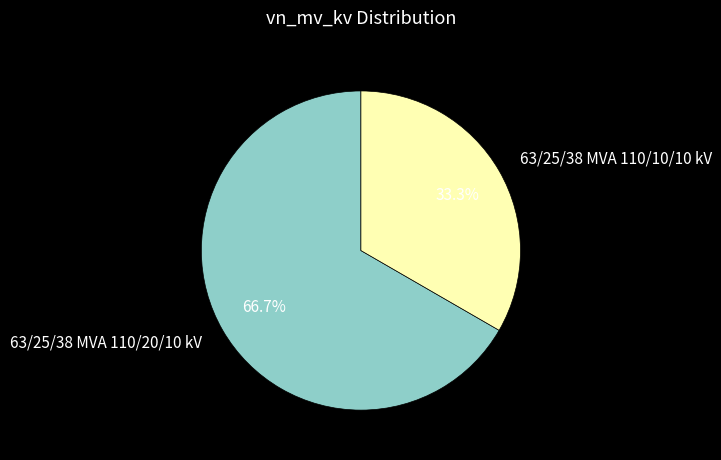

Is it true that 63/25/38 MVA 110/20/10 kV is 57% of the pie?

False